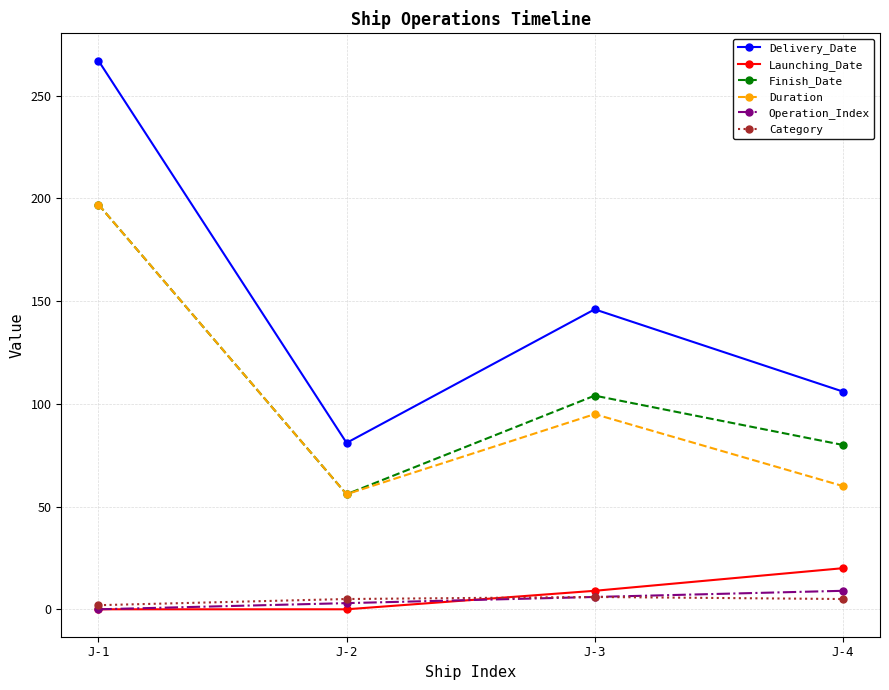

What is the total value across all series at J-2?

201